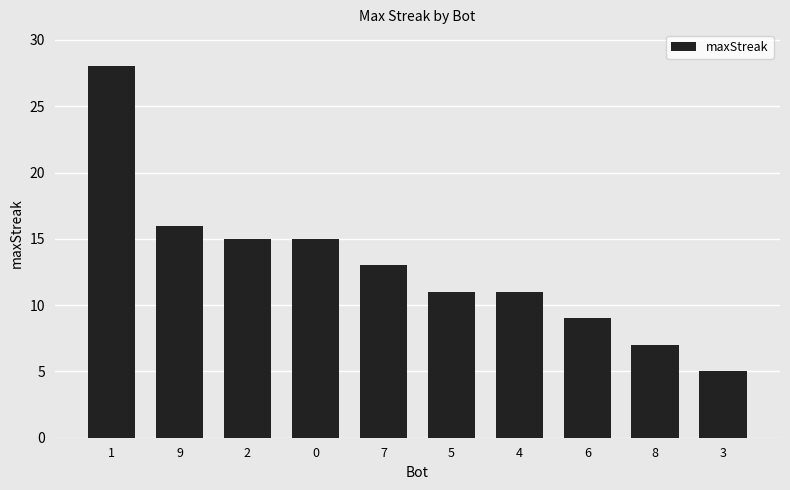

What is the difference between the second highest and second lowest values?

9